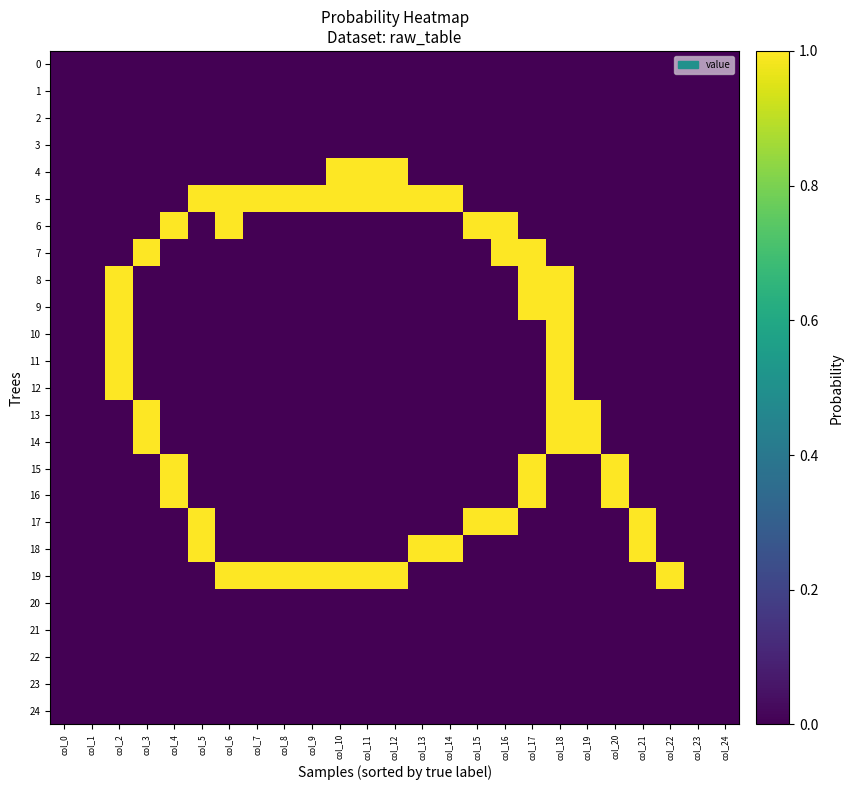

Rank the series at col_7 from lowest to highest value.

0, 1, 2, 3, 4, 6, 7, 8, 9, 10, 11, 12, 13, 14, 15, 16, 17, 18, 20, 21, 22, 23, 24, 5, 19